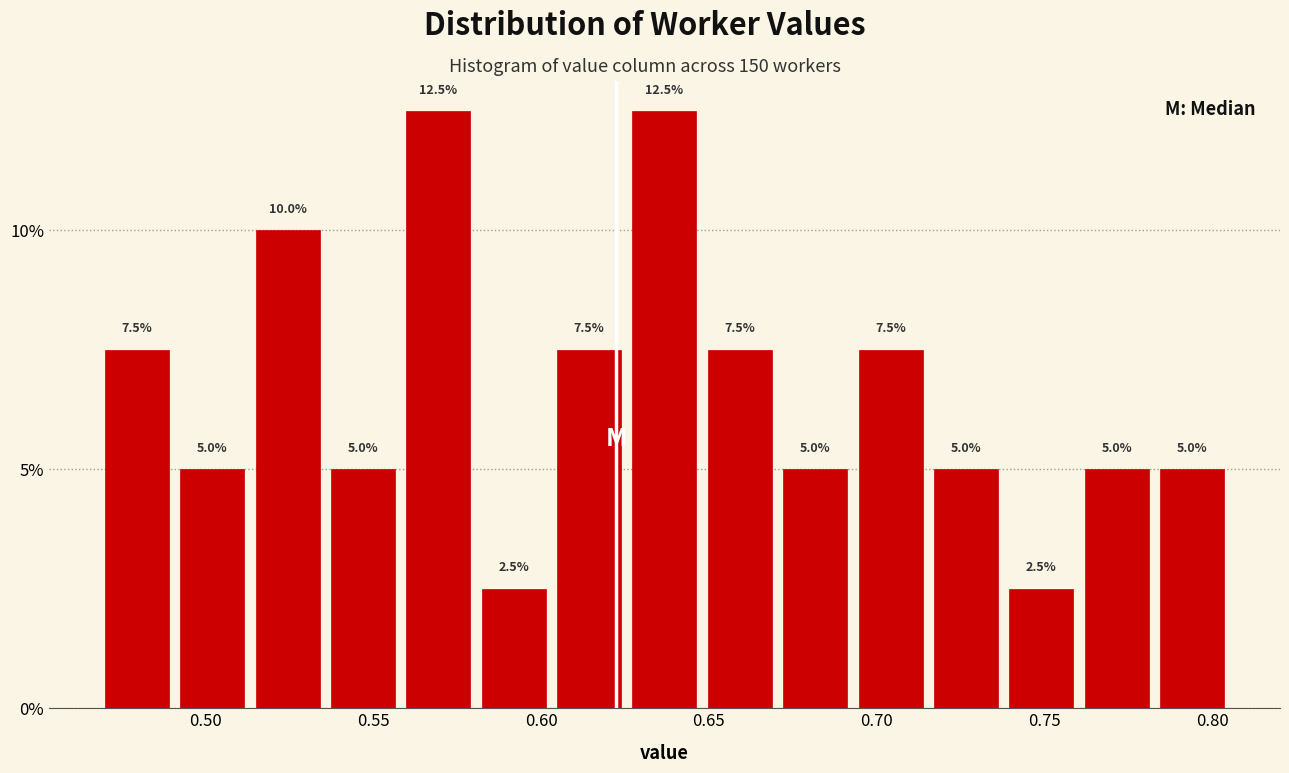

Reading left to right, list every bar in this chart as the range it spans on the x-axis followed by its height. The bar edges are not printed on the chart, so give them approximately, as read against the axis.

0.470 to 0.490: 7.5
0.490 to 0.515: 5.0
0.515 to 0.535: 10.0
0.535 to 0.560: 5.0
0.560 to 0.580: 12.5
0.580 to 0.605: 2.5
0.605 to 0.625: 7.5
0.625 to 0.650: 12.5
0.650 to 0.670: 7.5
0.670 to 0.695: 5.0
0.695 to 0.715: 7.5
0.715 to 0.740: 5.0
0.740 to 0.760: 2.5
0.760 to 0.785: 5.0
0.785 to 0.805: 5.0